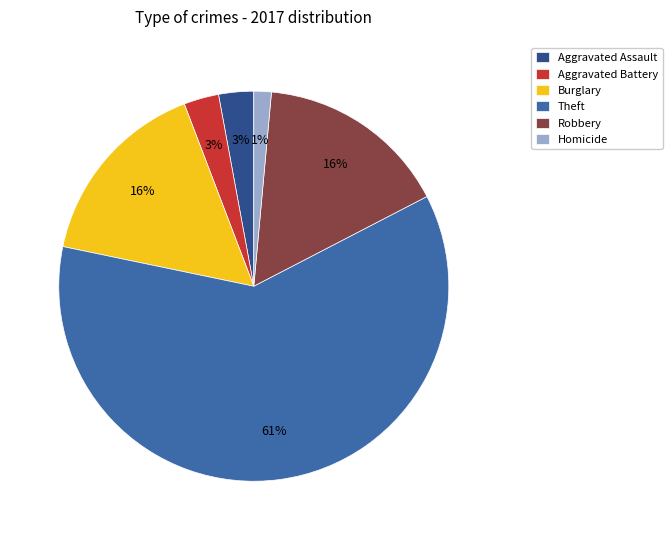

To the nearest percent, what portion does Robbery represent?

16%